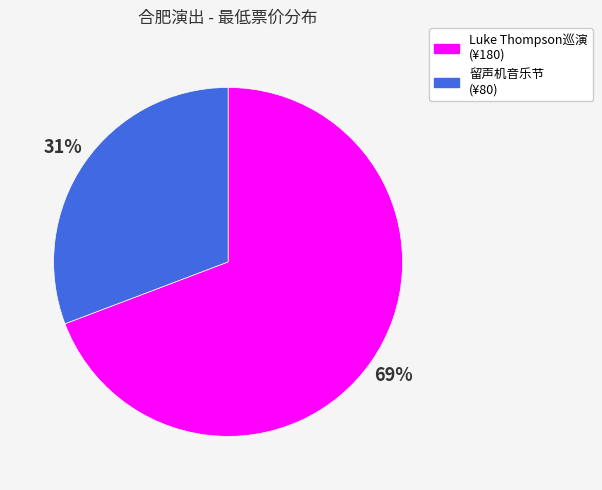

To the nearest percent, what is the difference between the largest and smallest slice percentages?

38%